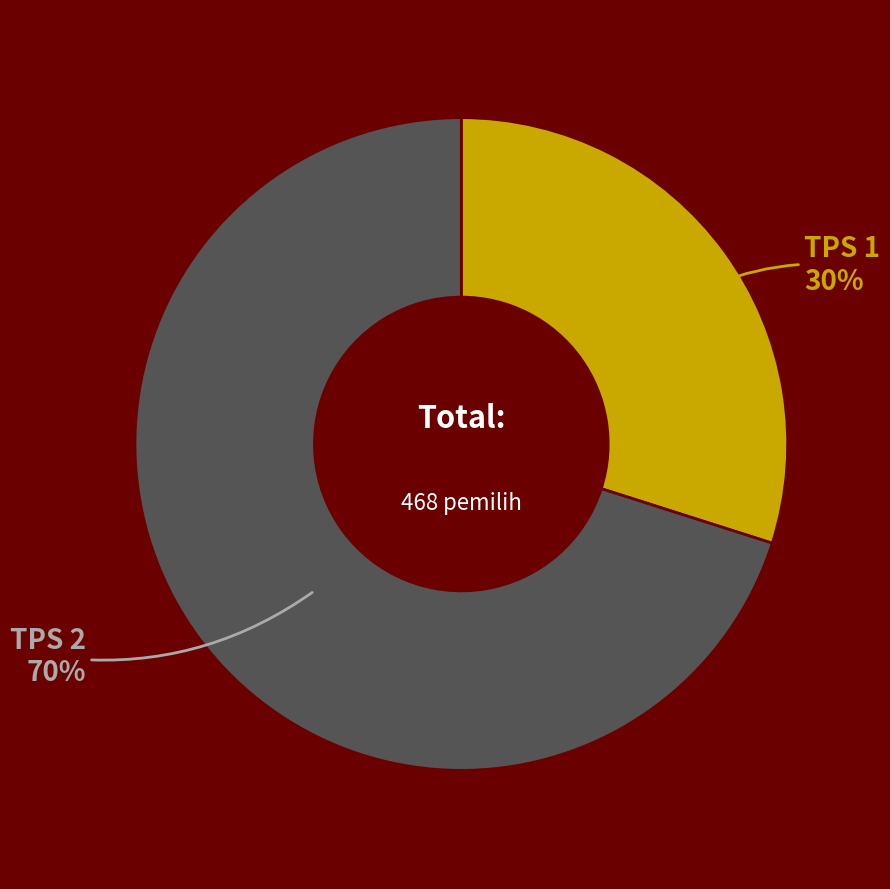

What percentage is the TPS 1 slice, to the nearest percent?

30%